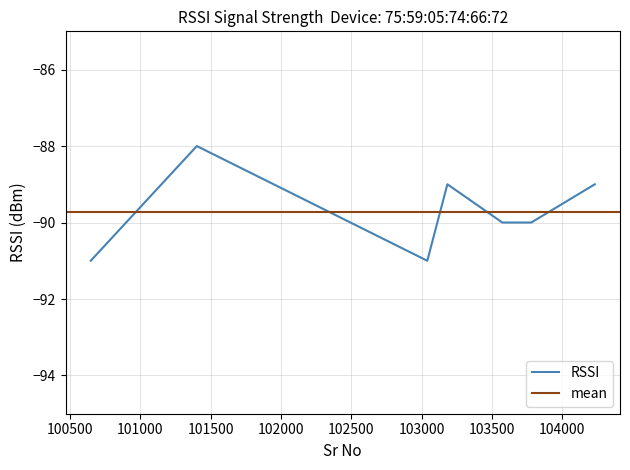

Where does the data first go above -90?

101401